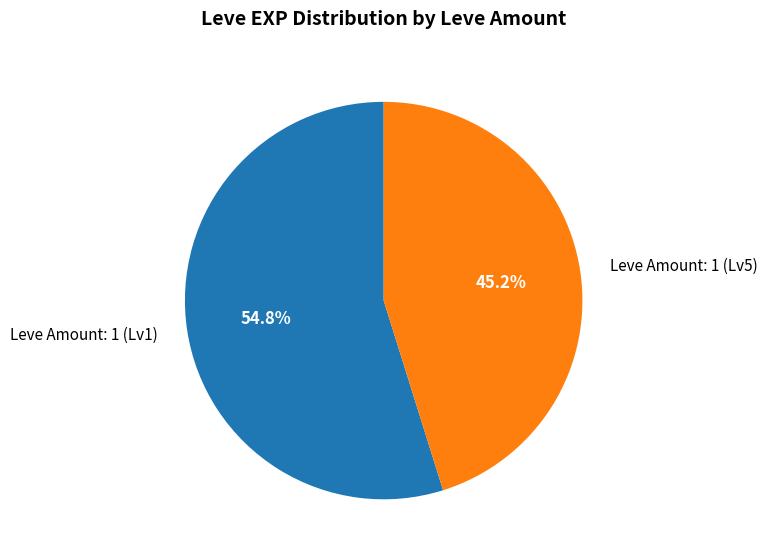

Is Leve Amount: 1 (Lv5) the majority of the pie?

No